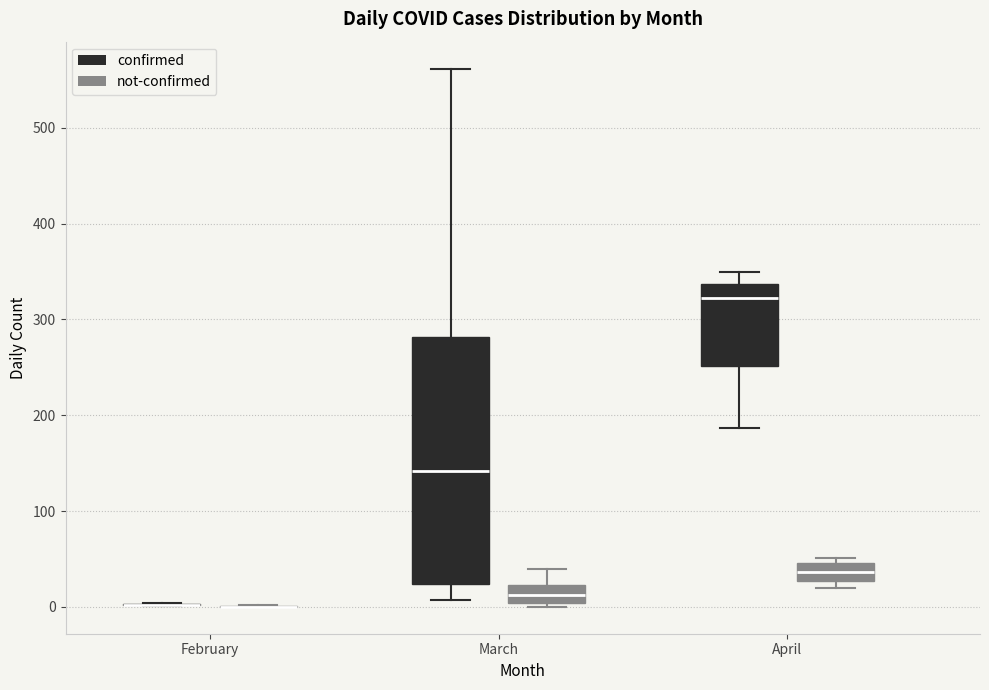

Which box is the tallest, from its lower edge to its upper edge?

March (confirmed)